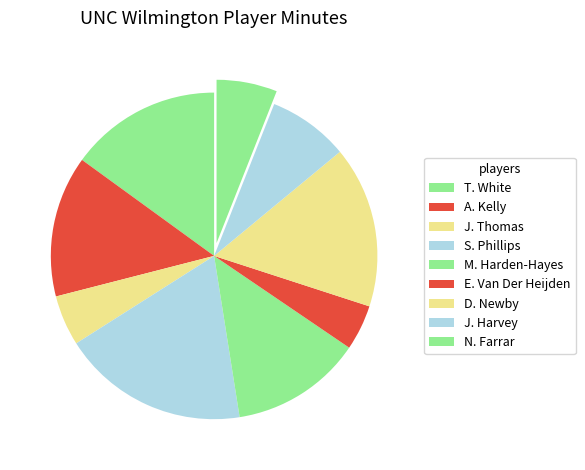

Count the number of slices in the pie.

9